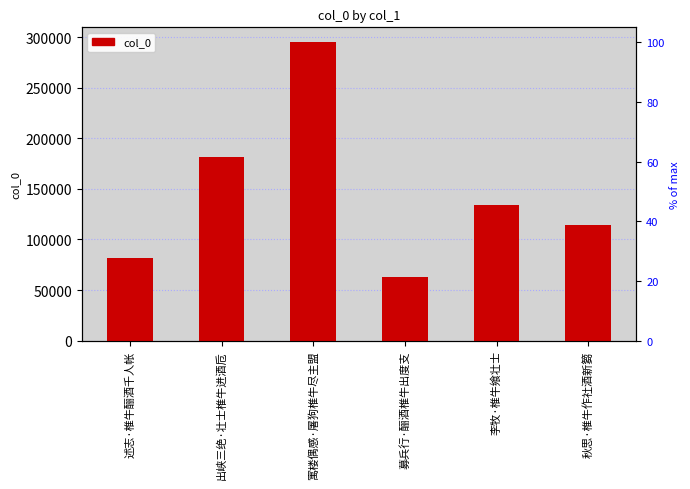

What is the change in value from 募兵行·酾酒椎牛出度支 to 李牧·椎牛飨壮士?

+70826